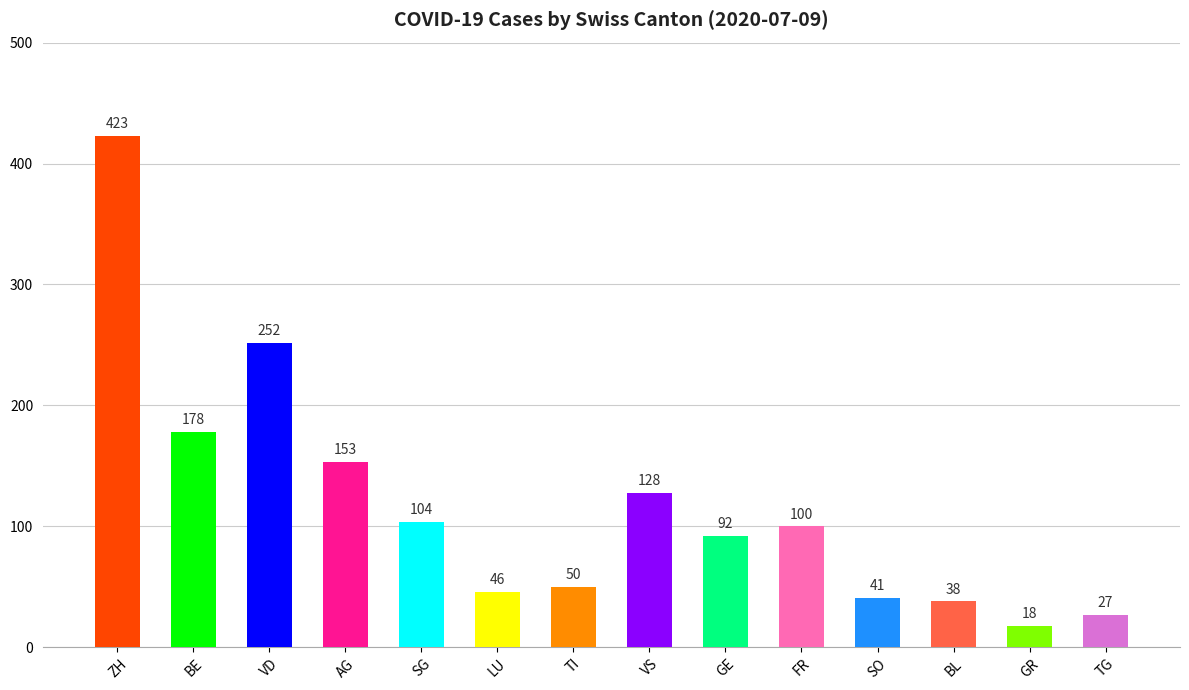

List the labels in order of value, smallest first.

GR, TG, BL, SO, LU, TI, GE, FR, SG, VS, AG, BE, VD, ZH